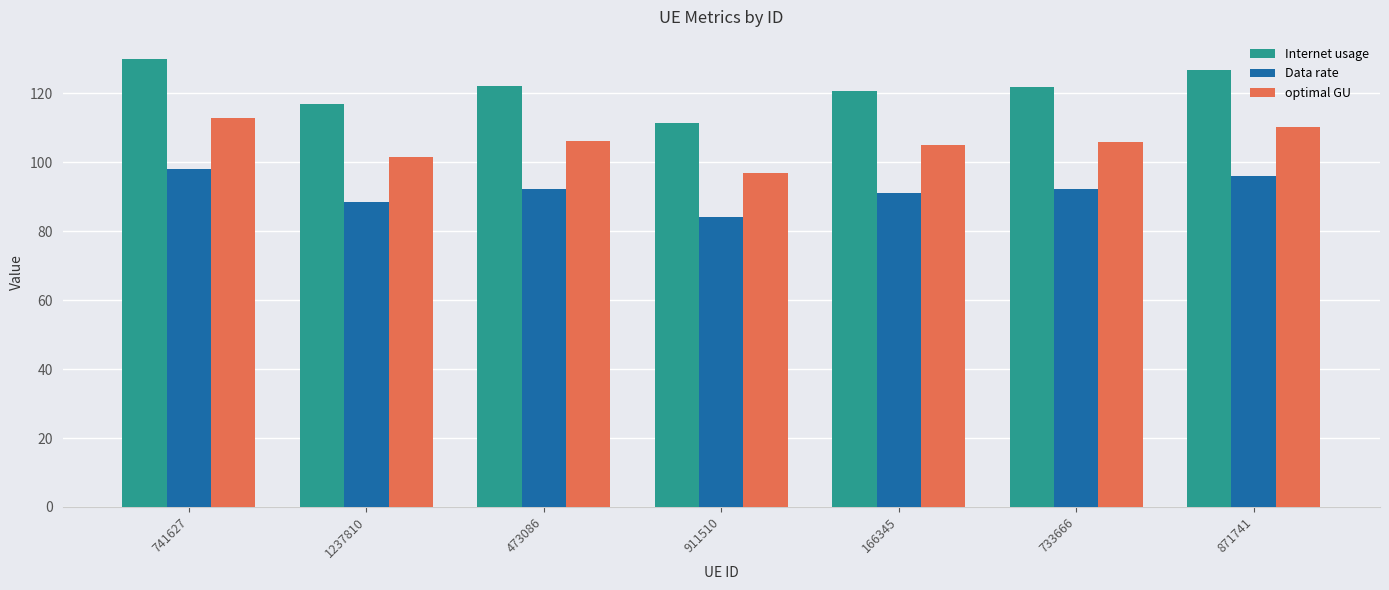

How many data points does each series have?

7